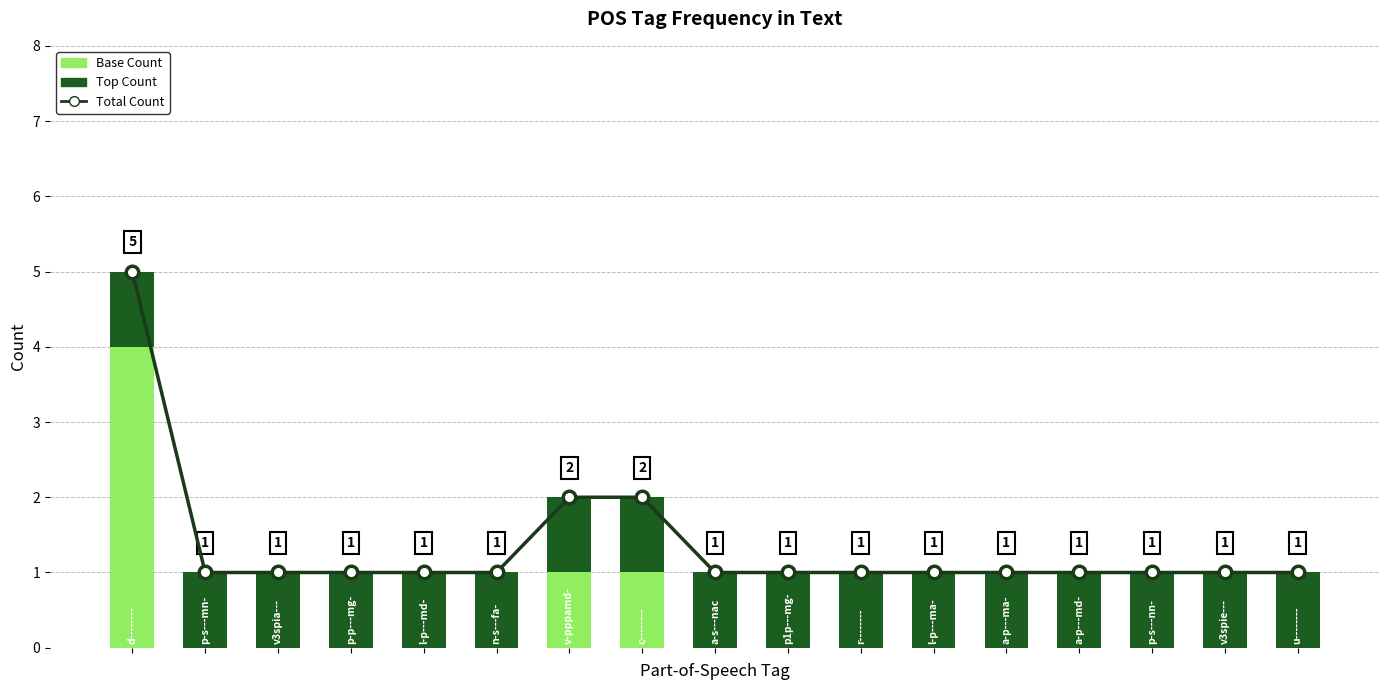

Reading right to left, what are all the values shown in this chart?

Total Count: 1	1	1	1	1	1	1	1	1	2	2	1	1	1	1	1	5
Base Count: 0	0	0	0	0	0	0	0	0	1	1	0	0	0	0	0	4
Top Count: 1	1	1	1	1	1	1	1	1	1	1	1	1	1	1	1	1